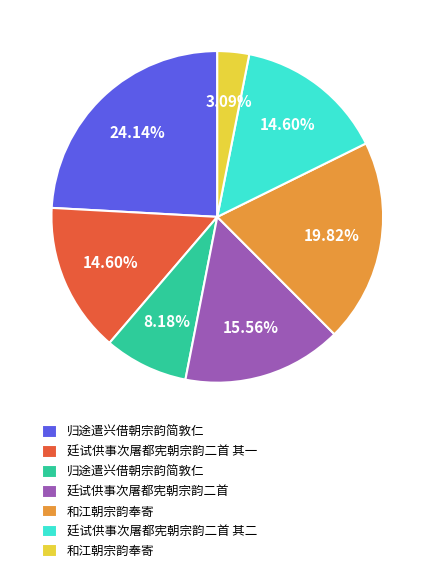

Is there a majority slice in this chart?

No